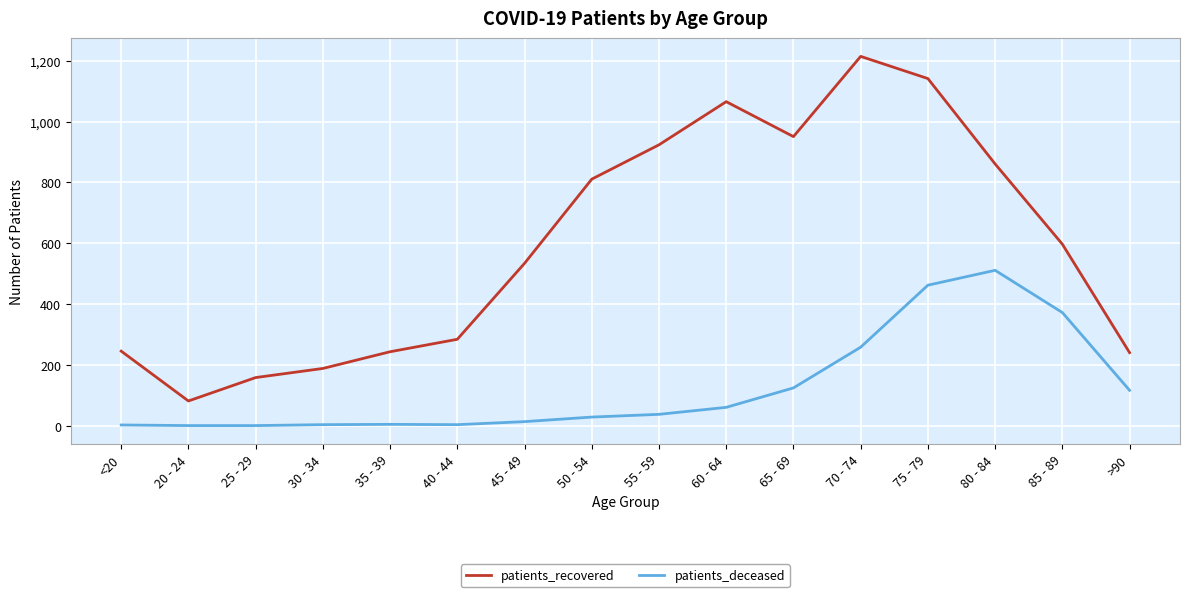

Is it true that patients_recovered equals 951 at 65 - 69?

True